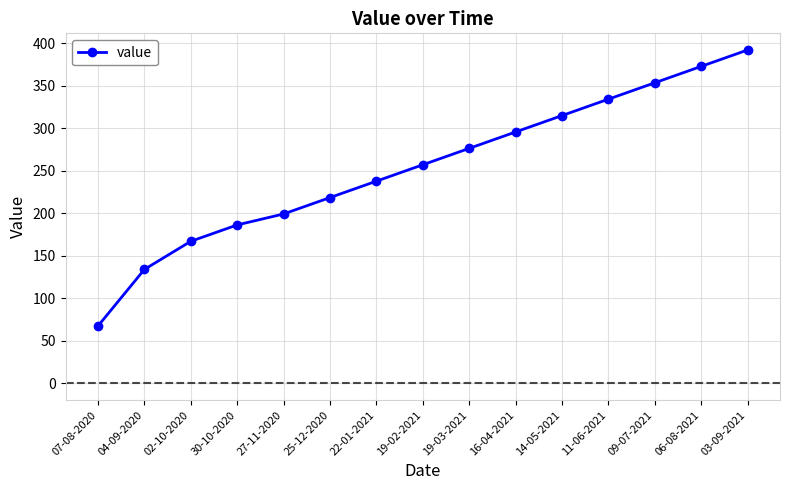

What is the approximate value at 02-10-2020?

167.2